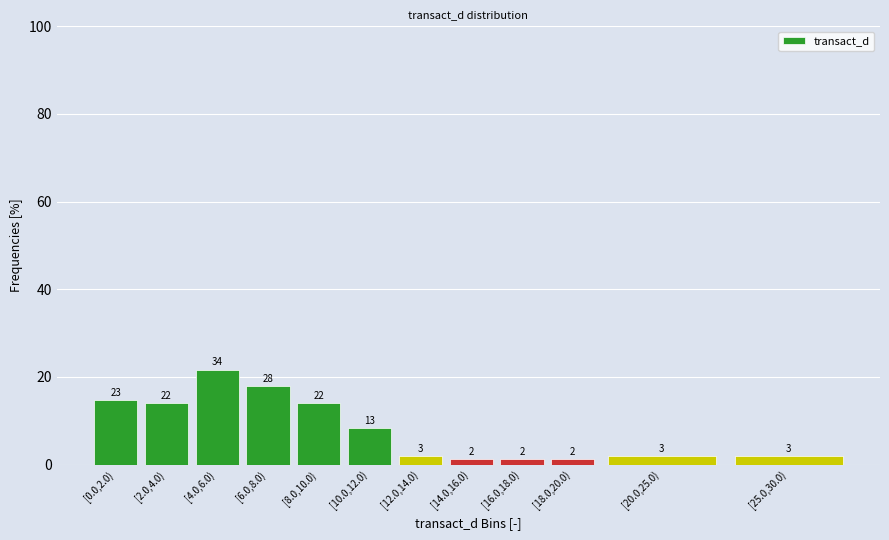

Are the bars horizontal?

No